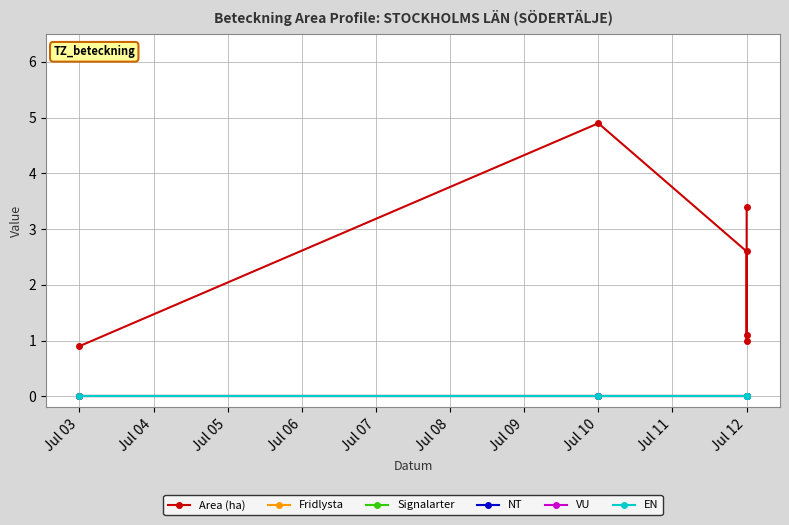

In Area (ha), how many points are higher than both neighbors (excluding endpoints)?

1